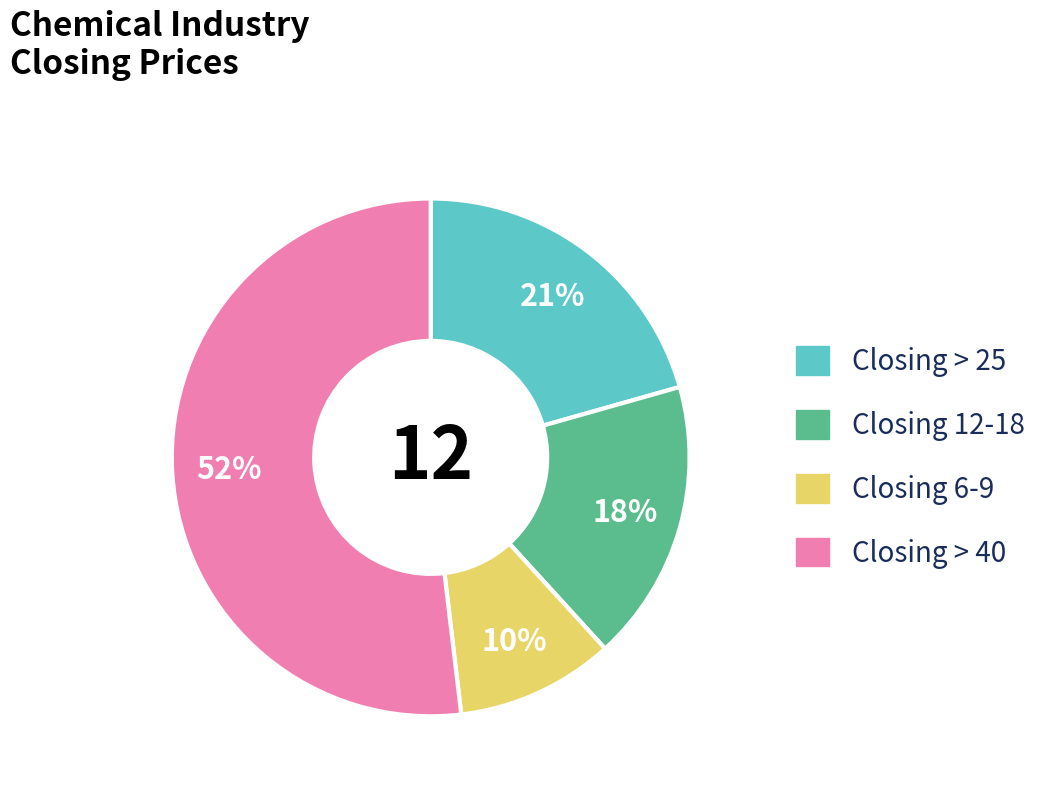

Is the sum of Closing 6-9 and Closing > 40 greater than half?

Yes